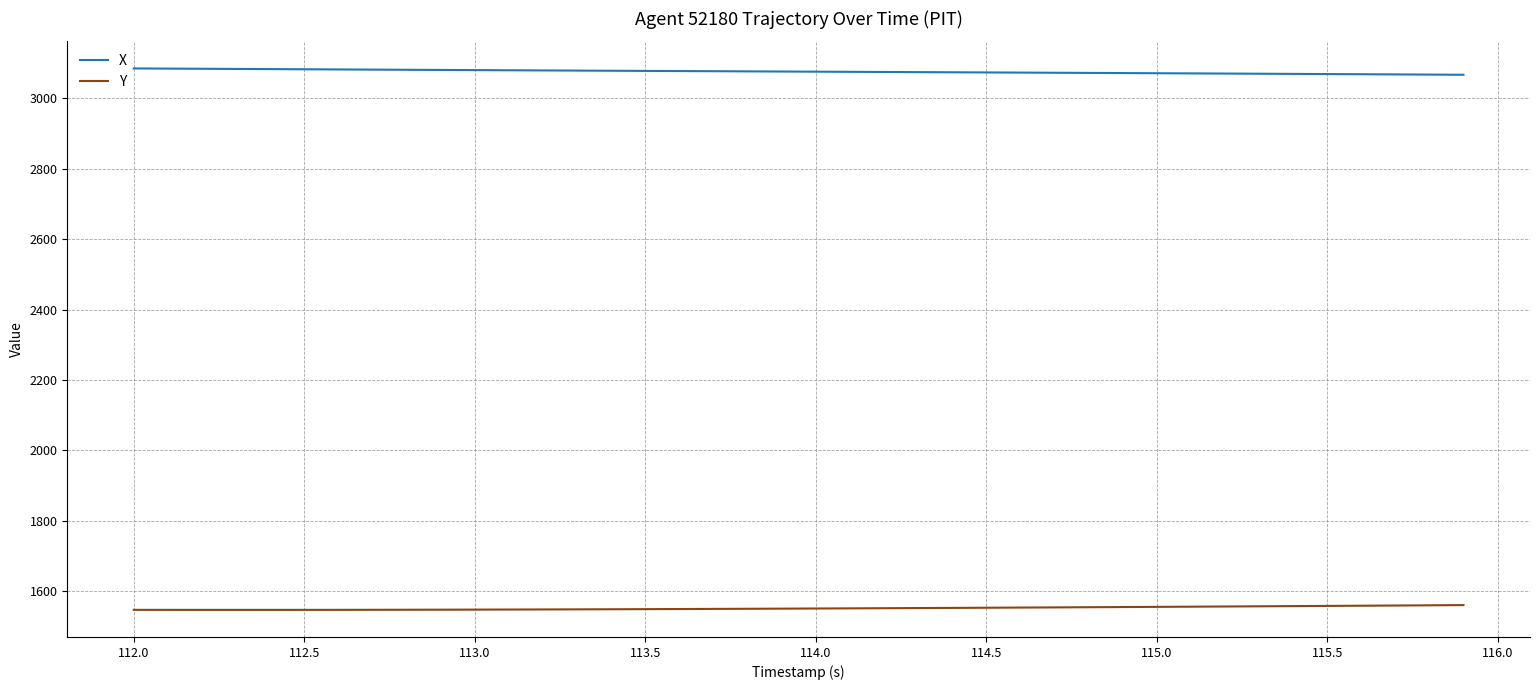

True or false: Y and X cross at least once.

False